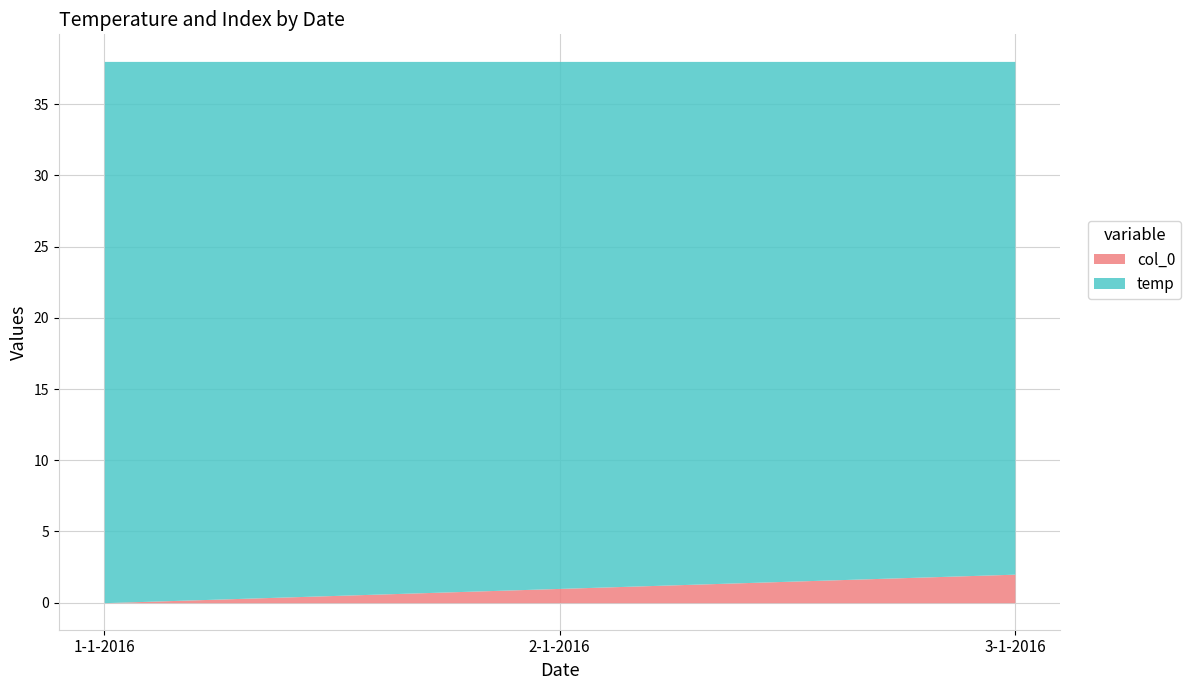

Which category has the lowest value in the col_0 series?

1-1-2016